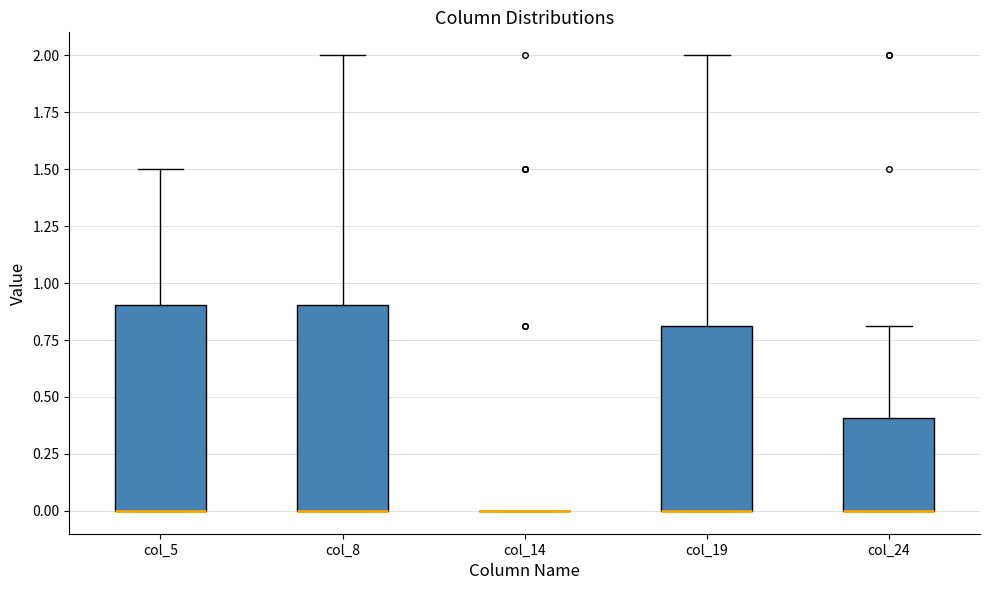

Reading left to right, transcribe this box plot: for each box, give where its median line is, the range the box spans, and where its two whiskers end, as read against the y-axis. The values are not printed on the chart, so give them approximately, as read against the axis.

col_5: median 0.0 (drawn on the box's lower edge), box 0.0 to 0.9, whiskers 0.0 to 1.5
col_8: median 0.0 (drawn on the box's lower edge), box 0.0 to 0.9, whiskers 0.0 to 2.0
col_14: box collapsed to a line at 0.0, whiskers 0.0 to 0.0
col_19: median 0.0 (drawn on the box's lower edge), box 0.0 to 0.8, whiskers 0.0 to 2.0
col_24: median 0.0 (drawn on the box's lower edge), box 0.0 to 0.4, whiskers 0.0 to 0.8